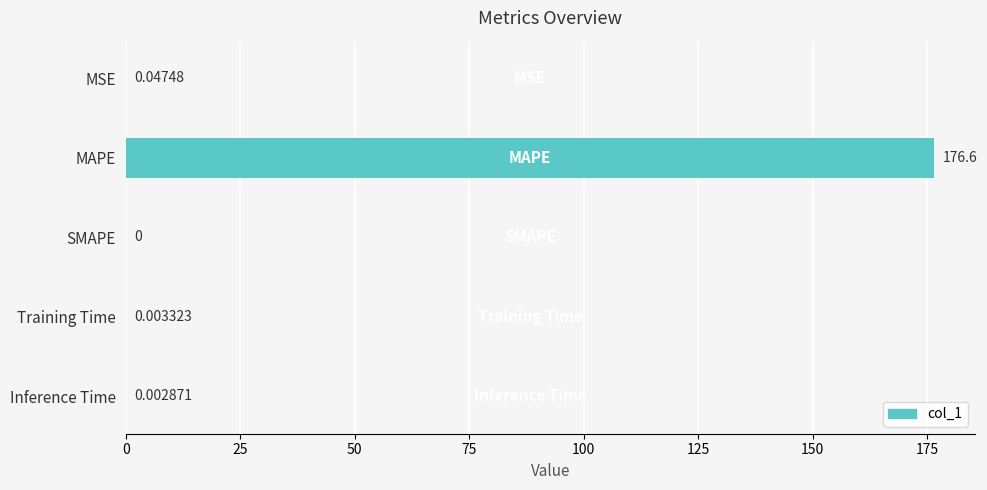

Which label corresponds to the largest value in the chart?

MAPE